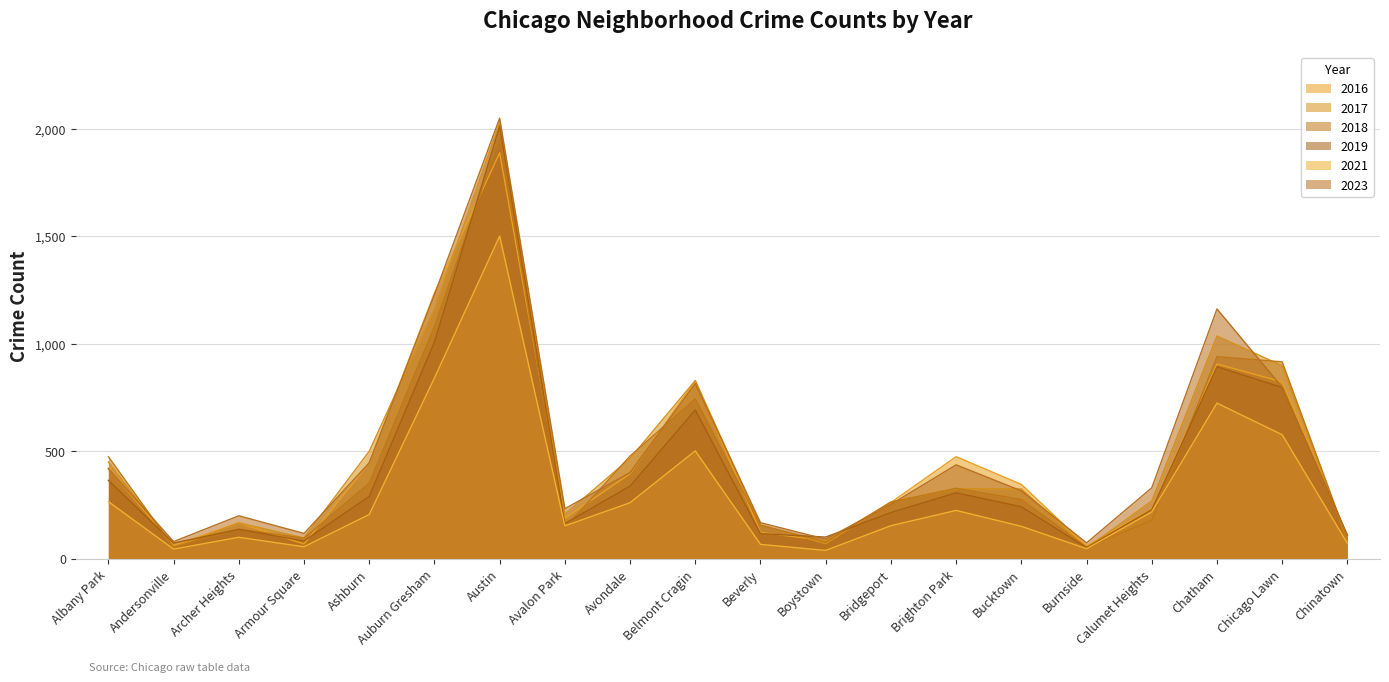

At which category does 2021 reach its first local valley?

Andersonville